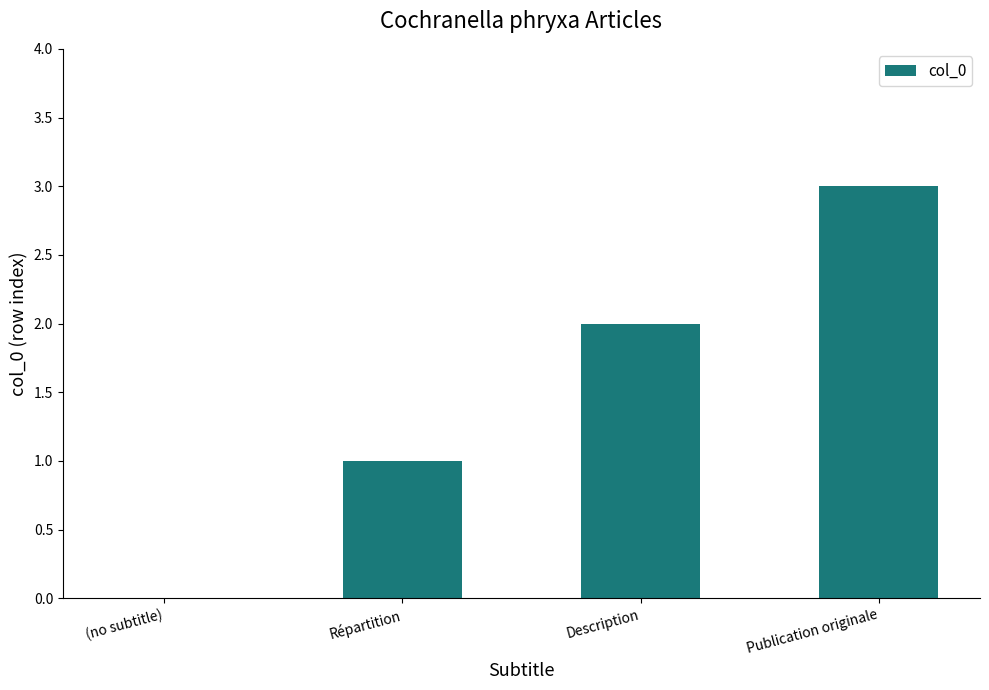

Which label corresponds to the largest value in the chart?

Publication originale